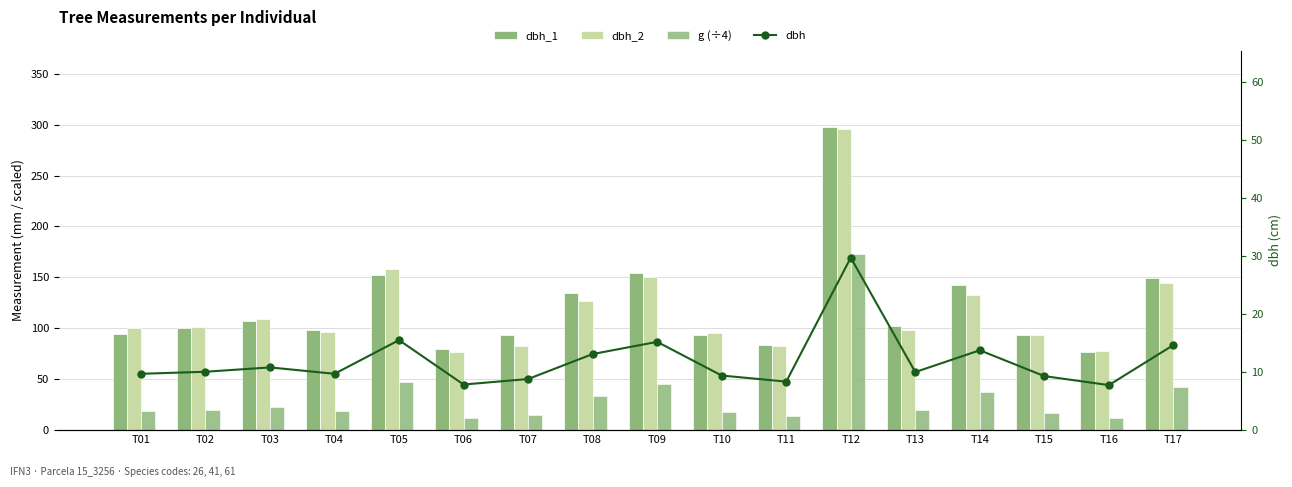

How many data points does each series have?

17